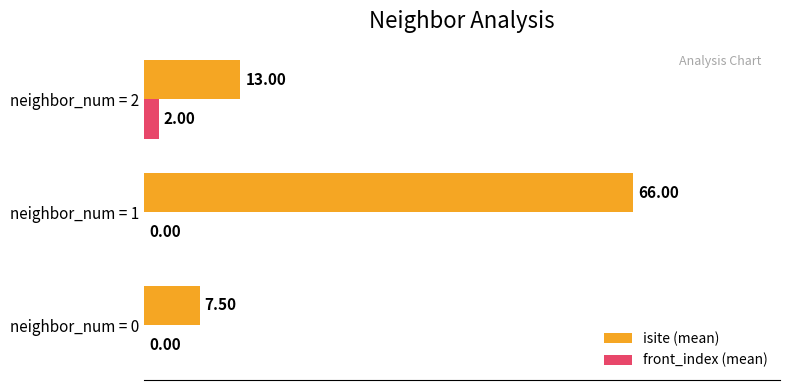

What is the sum of all isite (mean) values?

86.5